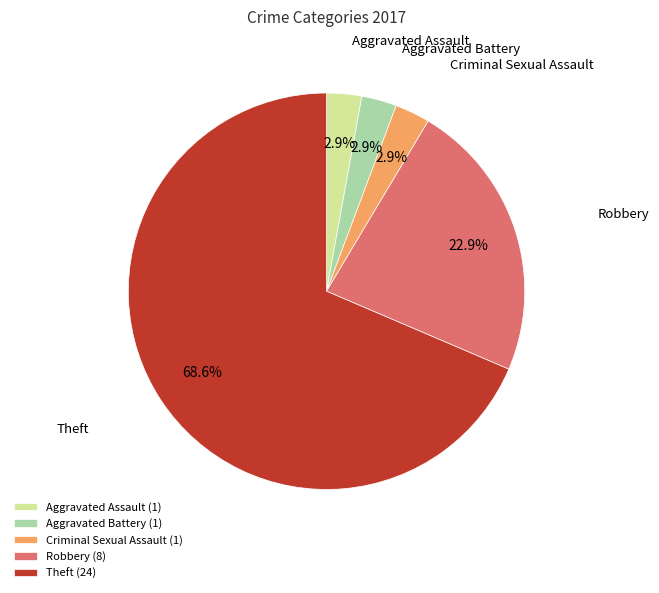

How many segments does this pie chart have?

5